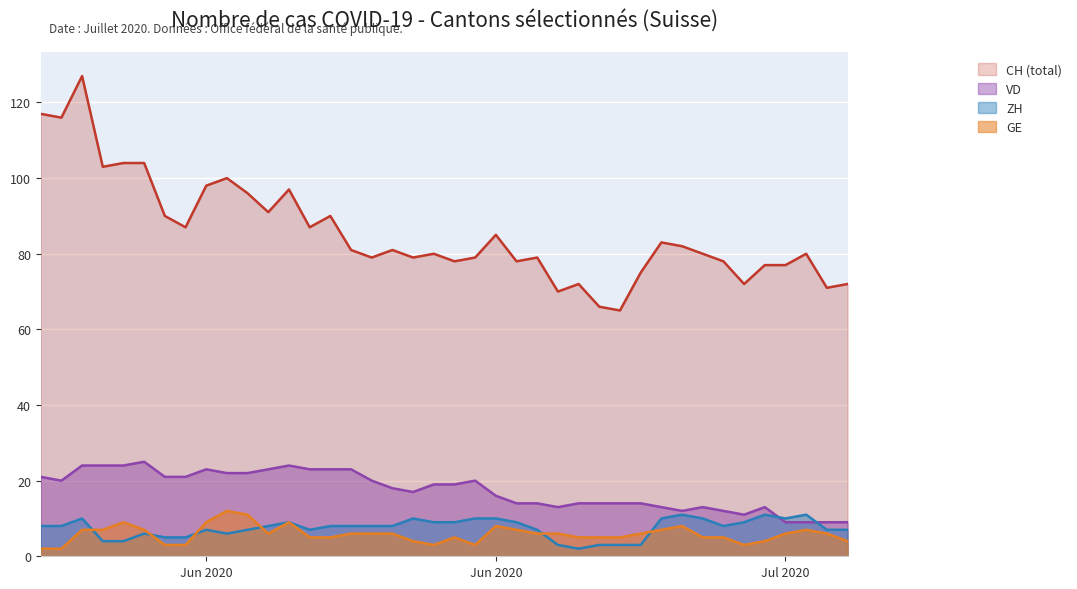

Between 2020-07-05 and 2020-06-08, which is larger?

2020-07-05